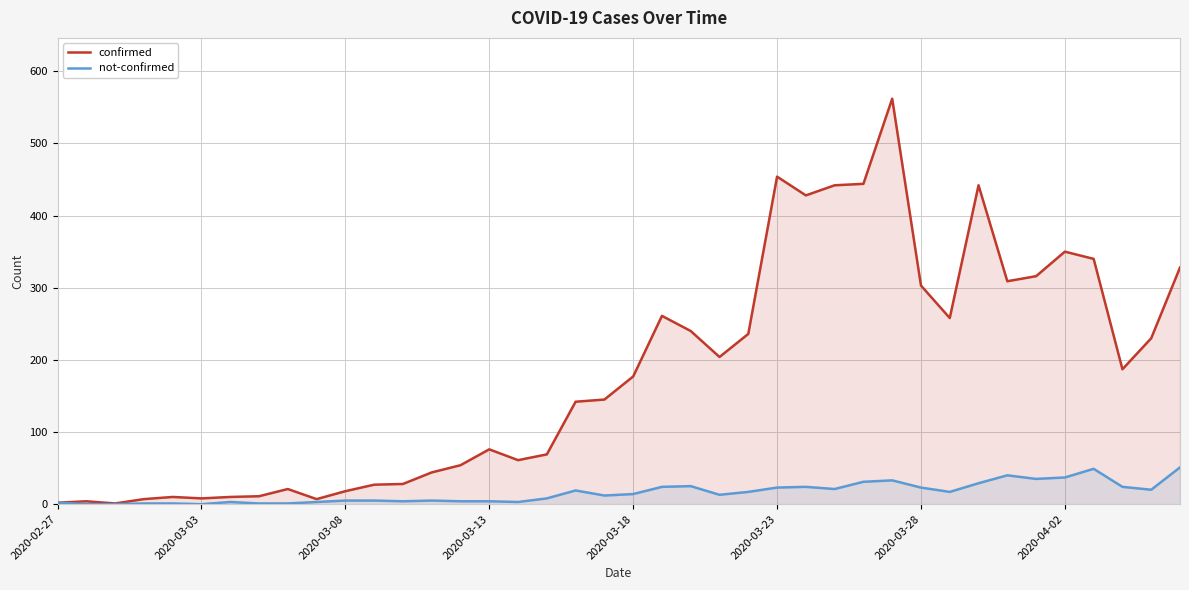

Which series has the largest range (max minus min)?

confirmed